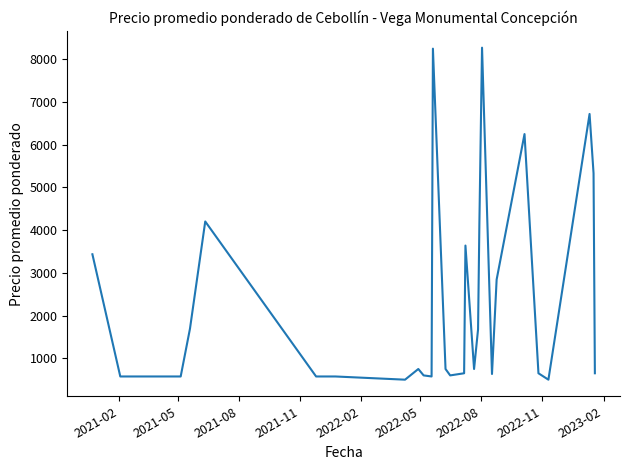

What is the smallest value displayed?

500